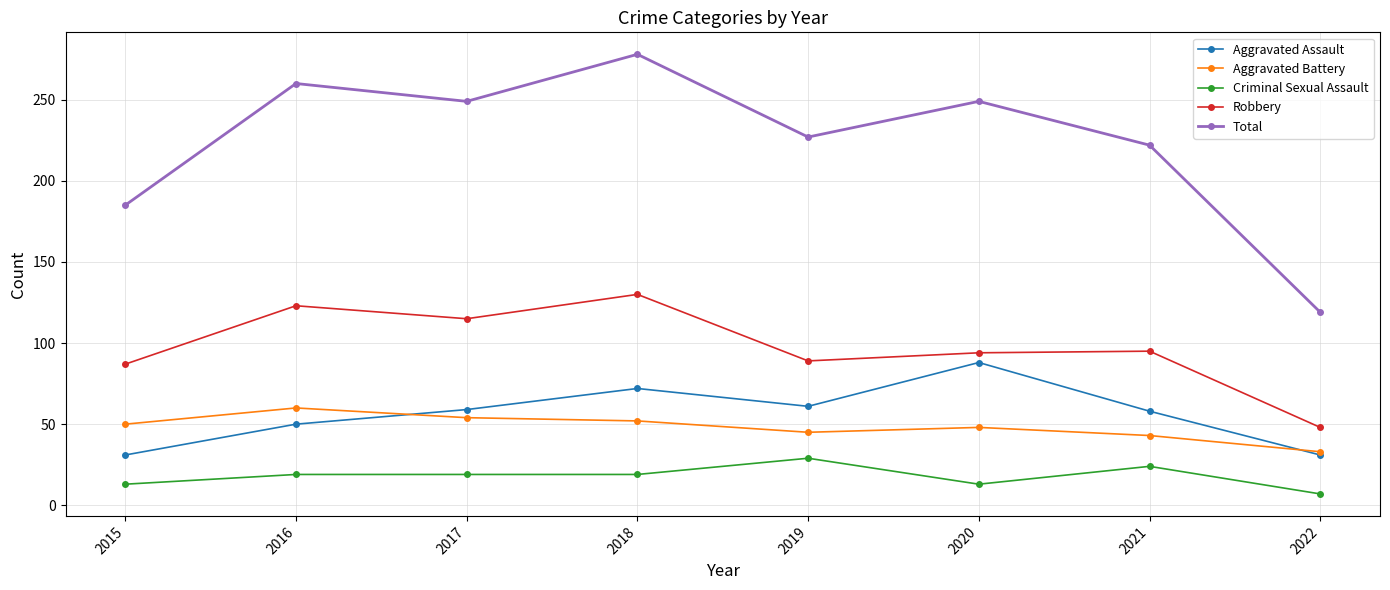

Is it true that Aggravated Battery equals 52 at 2018?

True